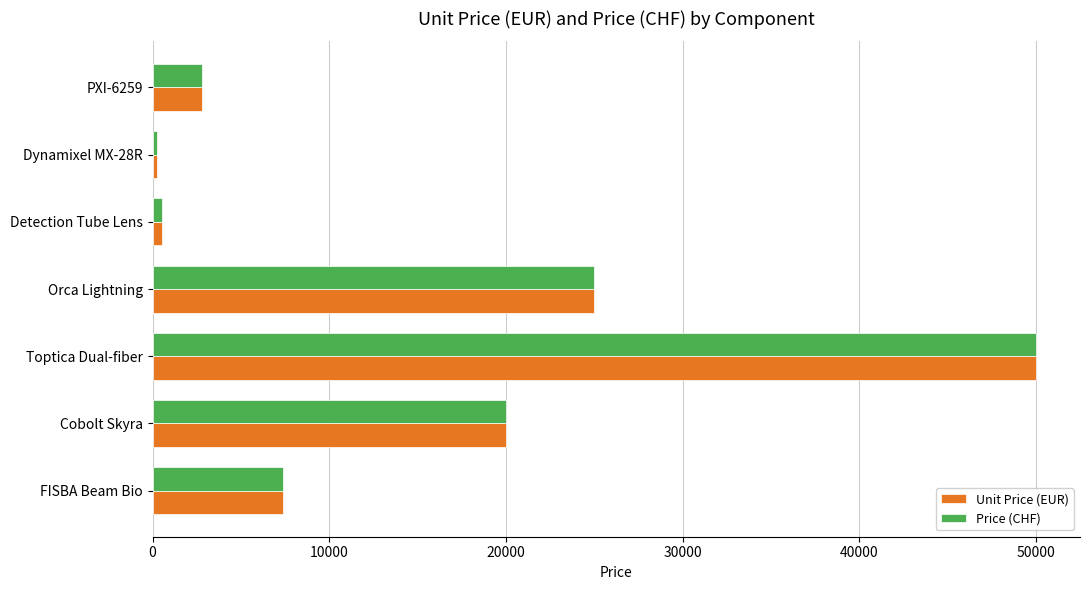

The Unit Price (EUR) series shows 4665 at PXI-6259. True or false?

False